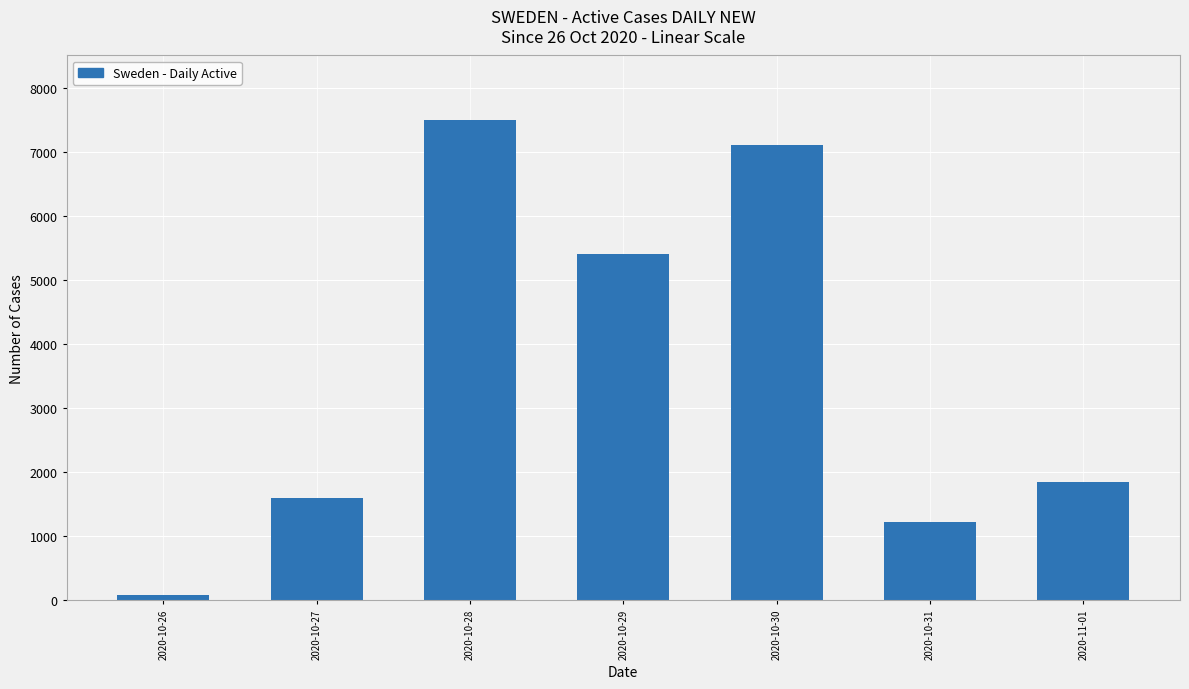

At which label is the value closest to 3783?

2020-10-29